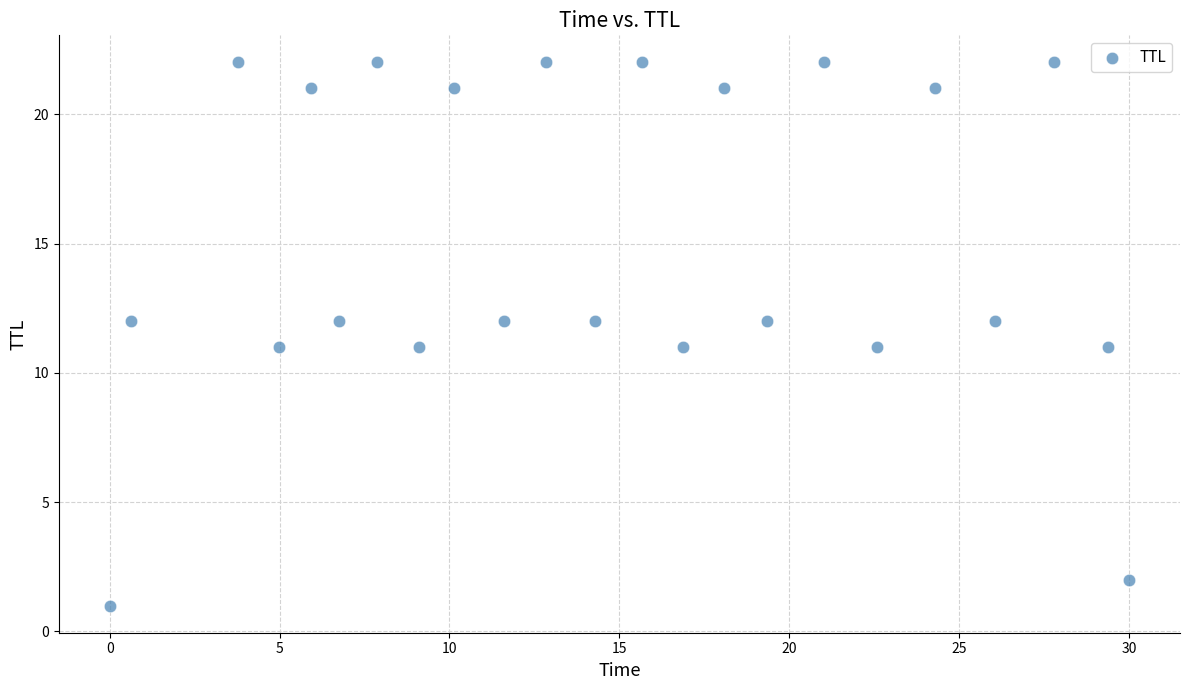

What is the range of Y values (max minus min)?

21